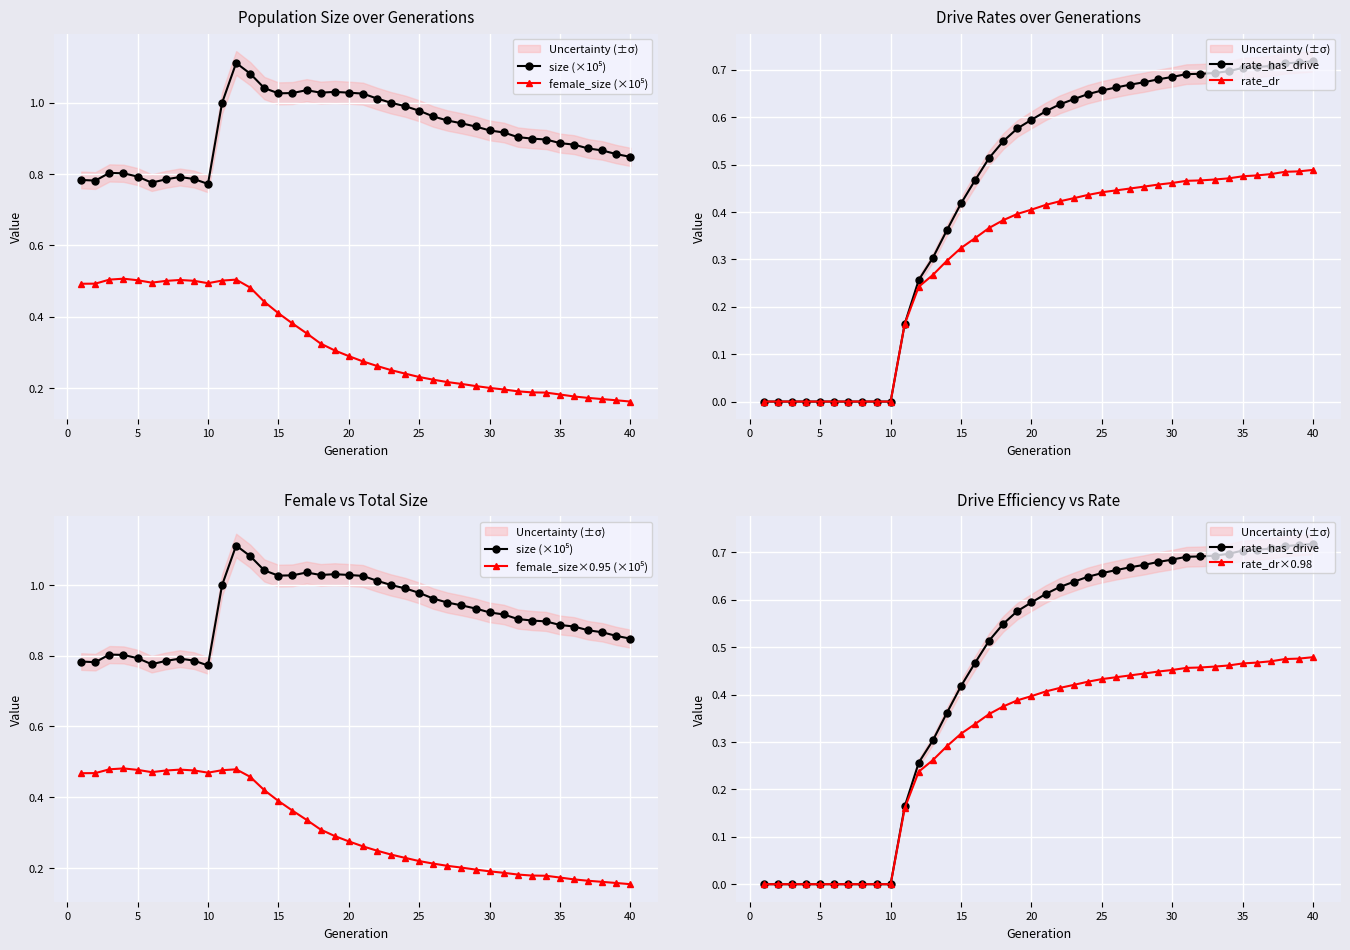

Reading left to right, list all the values displayed in this chart.

size (×10⁵): 0.8	0.8	0.8	0.8	0.8	0.8	0.8	0.8	0.8	0.8	1.0	1.1	1.1	1.0	1.0	1.0	1.0	1.0	1.0	1.0	1.0	1.0	1.0	1.0	1.0	1.0	1.0	0.9	0.9	0.9	0.9	0.9	0.9	0.9	0.9	0.9	0.9	0.9	0.9	0.8
female_size (×10⁵): 0.5	0.5	0.5	0.5	0.5	0.5	0.5	0.5	0.5	0.5	0.5	0.5	0.5	0.4	0.4	0.4	0.4	0.3	0.3	0.3	0.3	0.3	0.3	0.2	0.2	0.2	0.2	0.2	0.2	0.2	0.2	0.2	0.2	0.2	0.2	0.2	0.2	0.2	0.2	0.2
rate_has_drive: 0.0	0.0	0.0	0.0	0.0	0.0	0.0	0.0	0.0	0.0	0.2	0.3	0.3	0.4	0.4	0.5	0.5	0.5	0.6	0.6	0.6	0.6	0.6	0.6	0.7	0.7	0.7	0.7	0.7	0.7	0.7	0.7	0.7	0.7	0.7	0.7	0.7	0.7	0.7	0.7
rate_dr: 0.0	0.0	0.0	0.0	0.0	0.0	0.0	0.0	0.0	0.0	0.2	0.2	0.3	0.3	0.3	0.3	0.4	0.4	0.4	0.4	0.4	0.4	0.4	0.4	0.4	0.4	0.4	0.5	0.5	0.5	0.5	0.5	0.5	0.5	0.5	0.5	0.5	0.5	0.5	0.5
female_size×0.95 (×10⁵): 0.5	0.5	0.5	0.5	0.5	0.5	0.5	0.5	0.5	0.5	0.5	0.5	0.5	0.4	0.4	0.4	0.3	0.3	0.3	0.3	0.3	0.2	0.2	0.2	0.2	0.2	0.2	0.2	0.2	0.2	0.2	0.2	0.2	0.2	0.2	0.2	0.2	0.2	0.2	0.2
rate_dr×0.98: 0.0	0.0	0.0	0.0	0.0	0.0	0.0	0.0	0.0	0.0	0.2	0.2	0.3	0.3	0.3	0.3	0.4	0.4	0.4	0.4	0.4	0.4	0.4	0.4	0.4	0.4	0.4	0.4	0.4	0.5	0.5	0.5	0.5	0.5	0.5	0.5	0.5	0.5	0.5	0.5